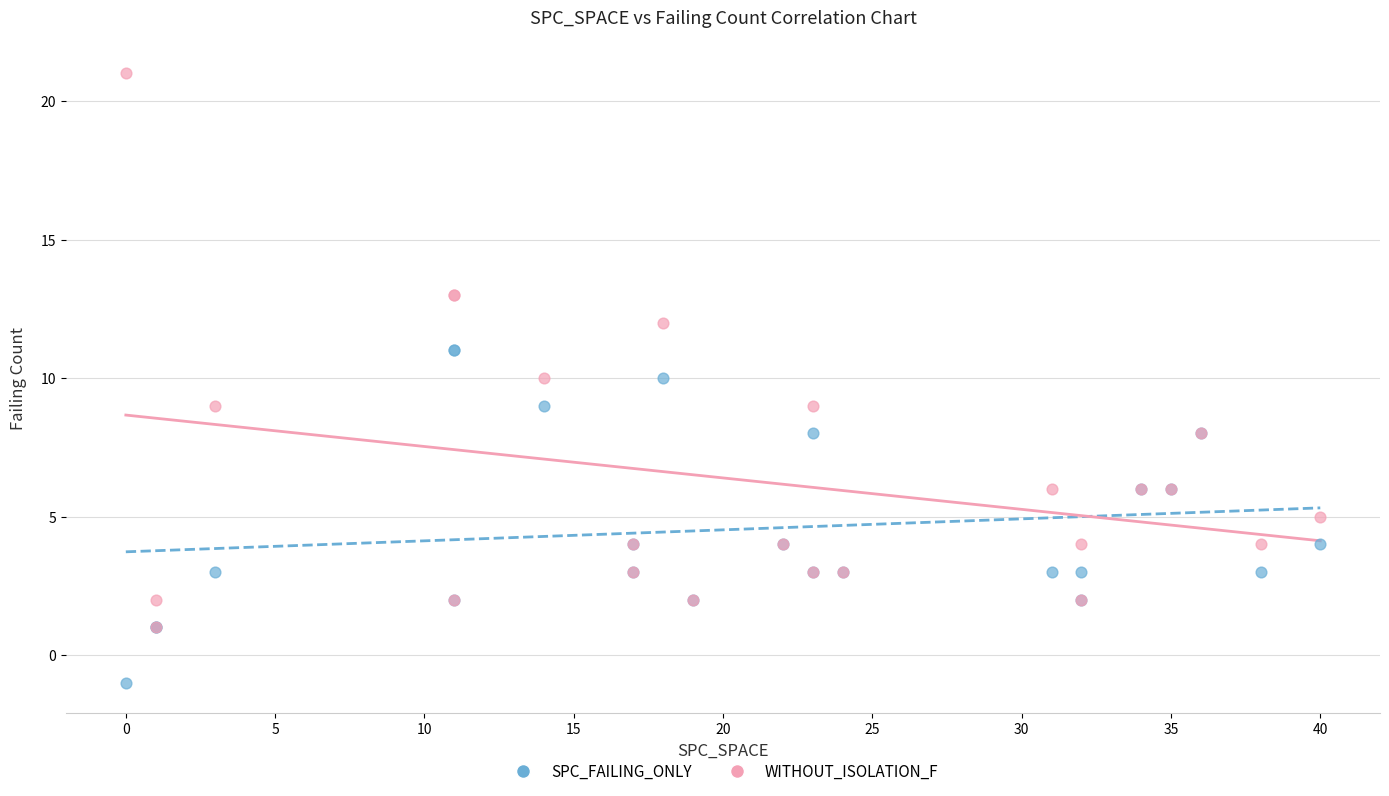

Which series reaches the maximum Y coordinate?

WITHOUT_ISOLATION_F